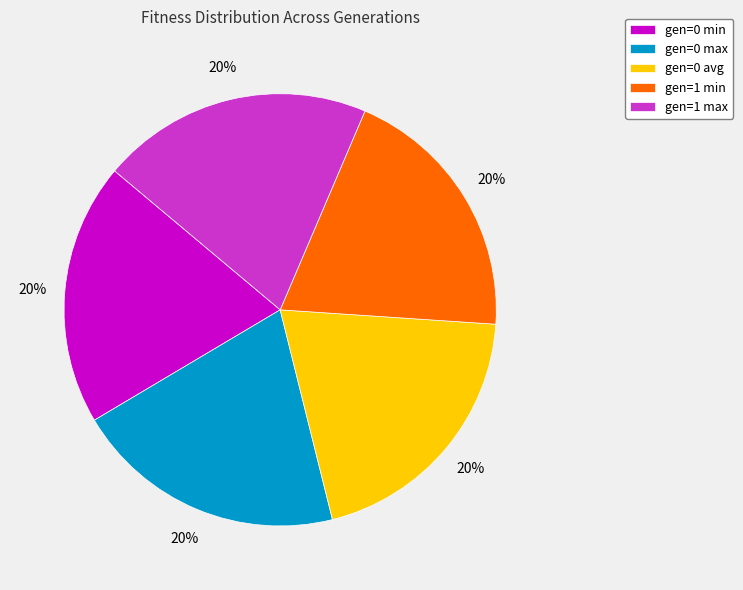

What percentage is the gen=1 min slice, to the nearest percent?

20%